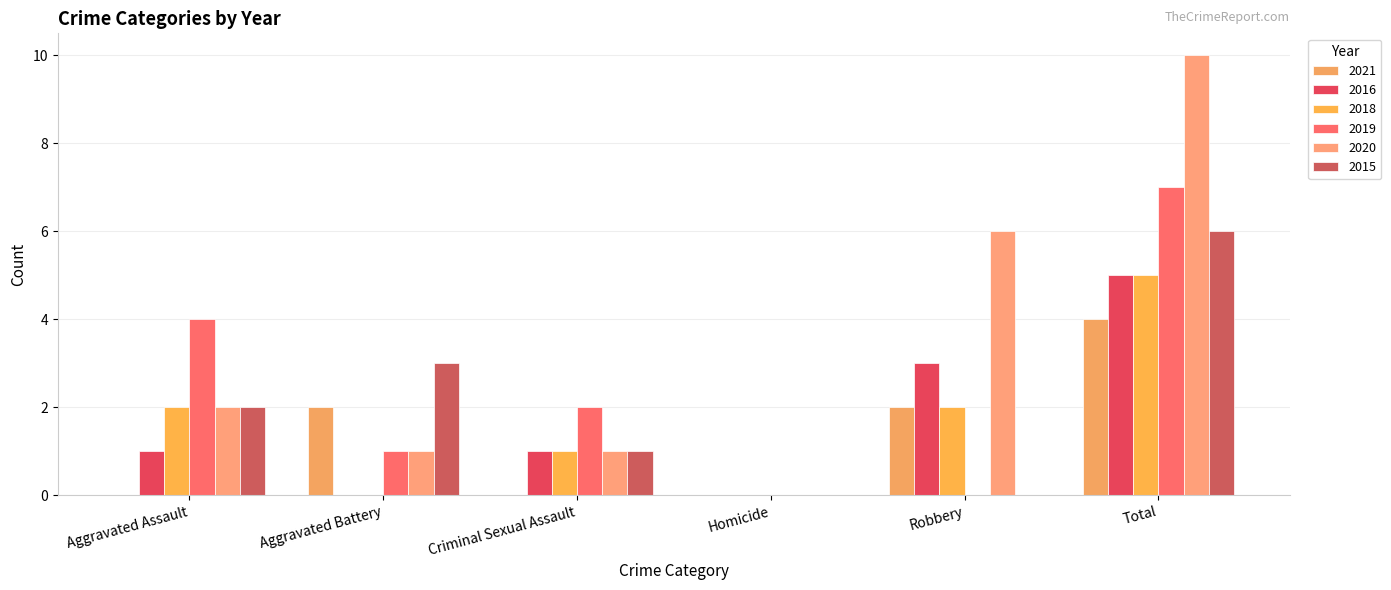

What is the difference between the maximum and minimum values in the 2021 series?

4